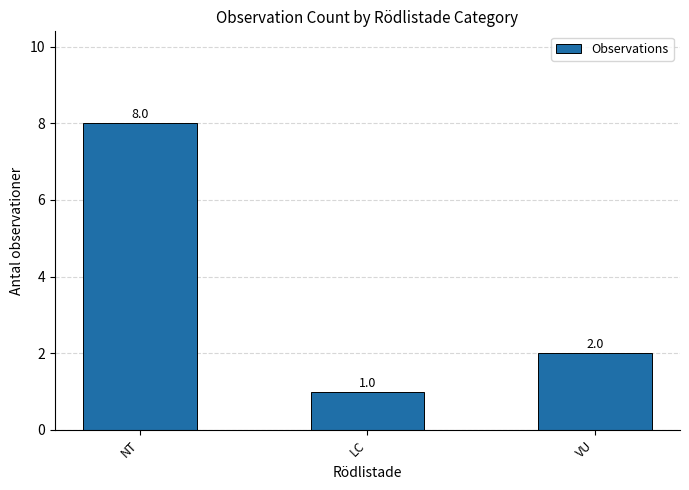

What is the change in value from NT to VU?

-6